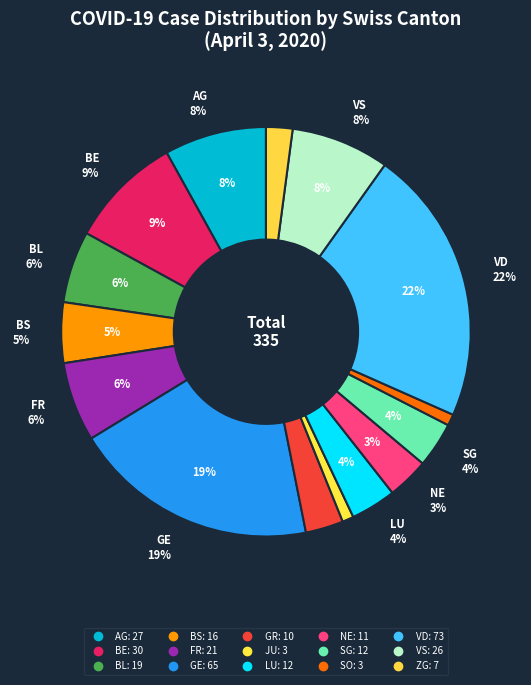

What percentage is the ZG slice, to the nearest percent?

2%